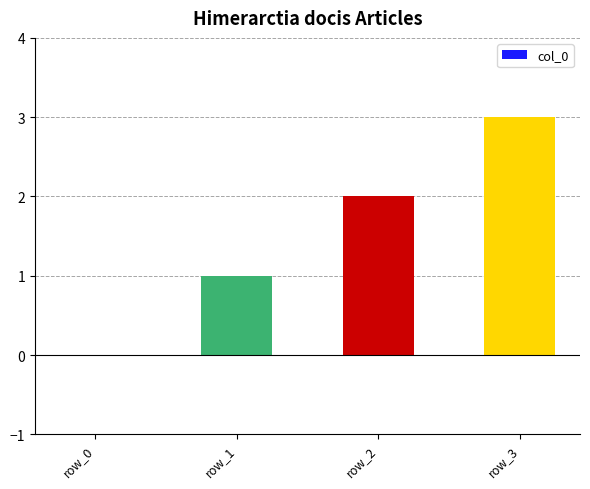

The value at row_0 is 0. True or false?

True